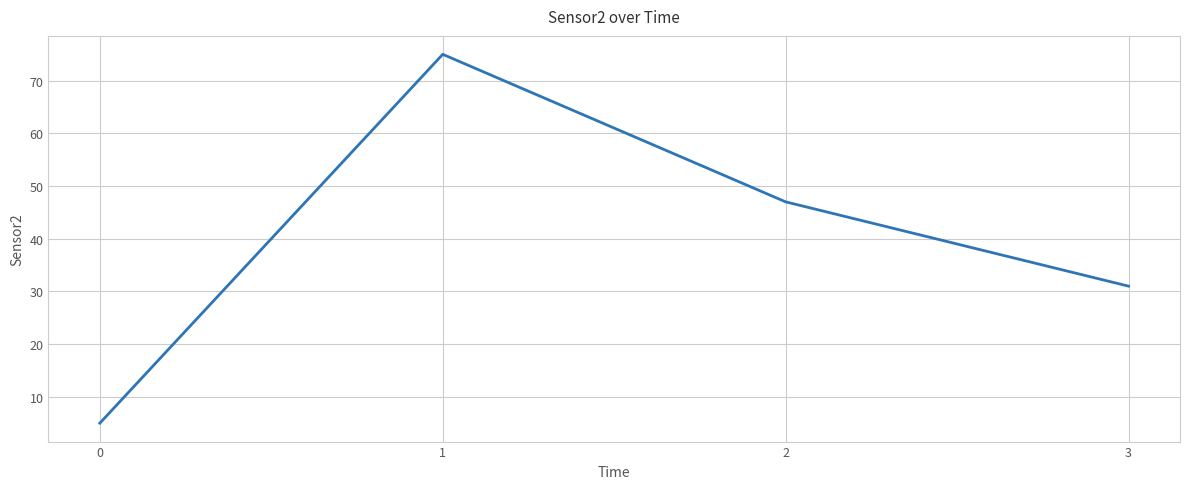

True or false: the data has more than 0 interior local peaks.

True